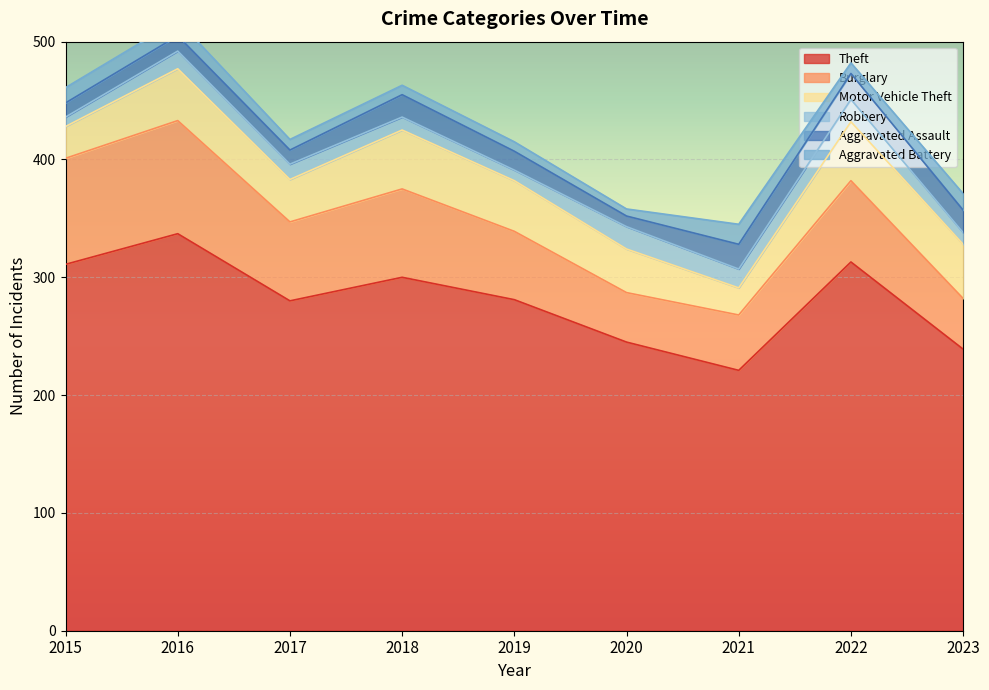

Which label corresponds to the smallest value in the chart?

2020